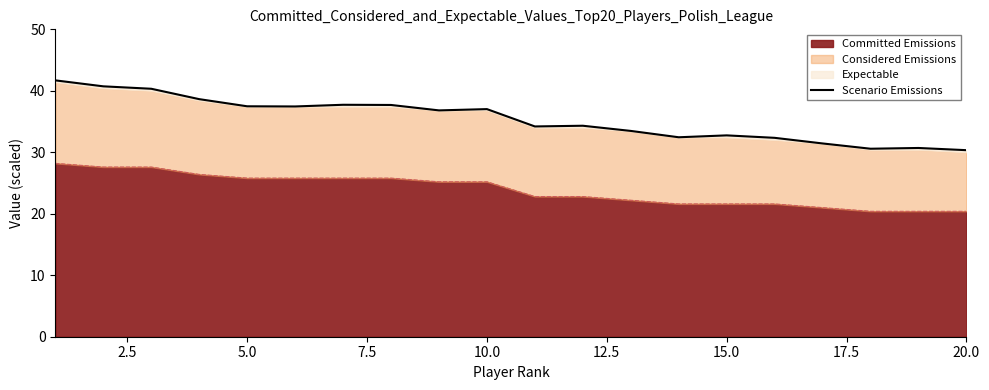

What is the lowest value of the Committed Emissions series?

20.4